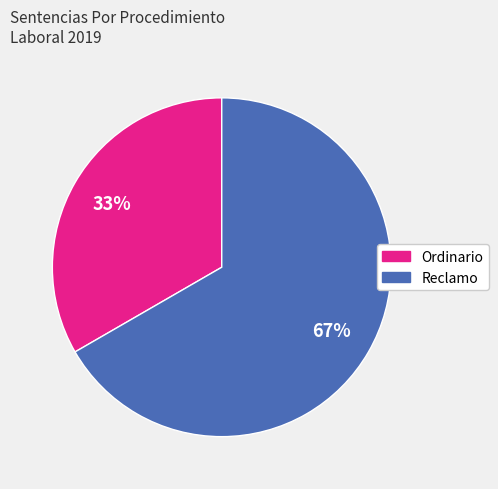

Rank the categories by value from lowest to highest.

Ordinario, Reclamo